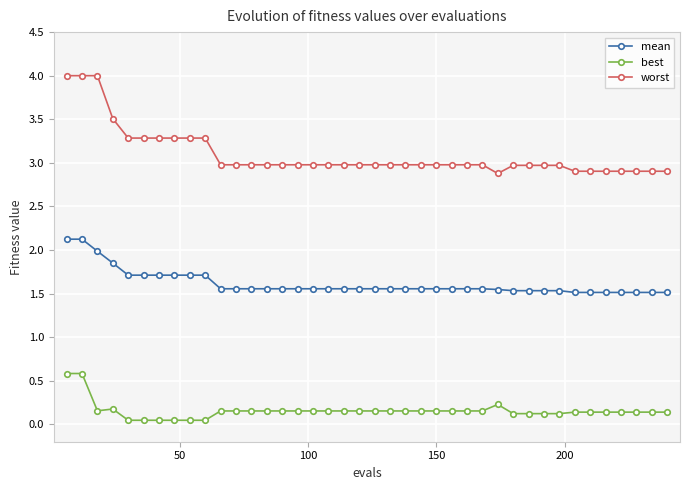

True or false: best and mean intersect in this chart.

False